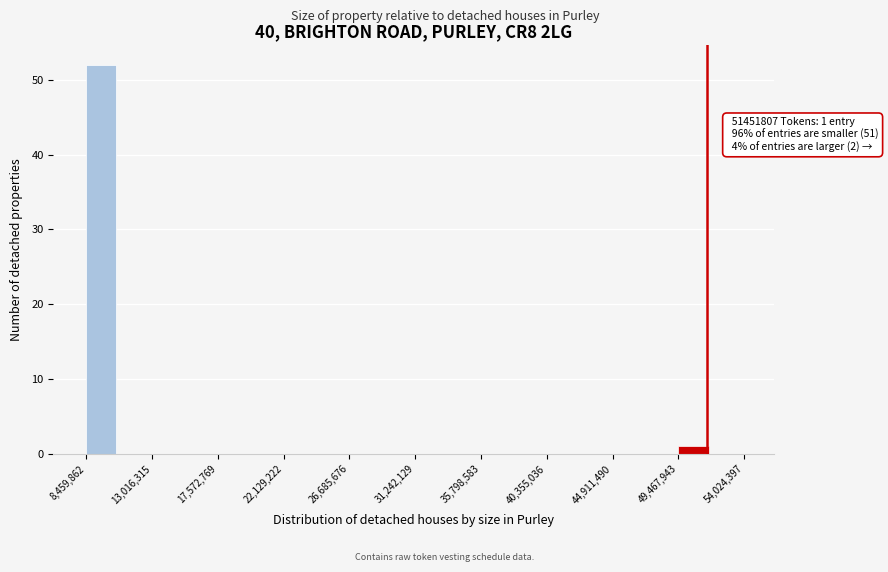

Over which range of the x-axis is the bar tallest?

8500000 to 10500000